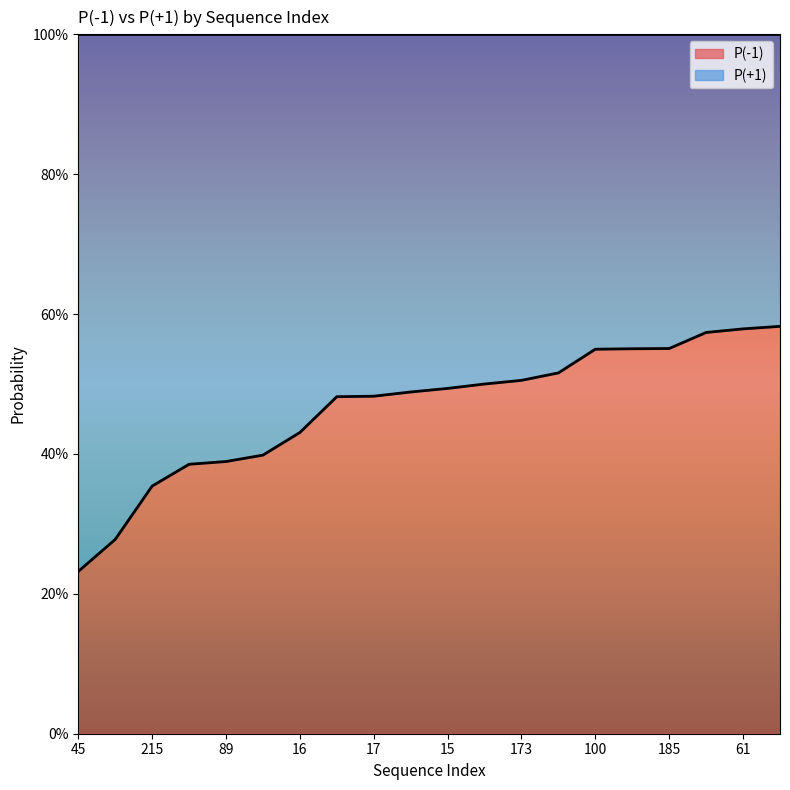

List the labels in order of value, largest first.

60, 61, 18, 185, 214, 100, 44, 173, 43, 15, 105, 17, 174, 16, 88, 89, 62, 215, 132, 45